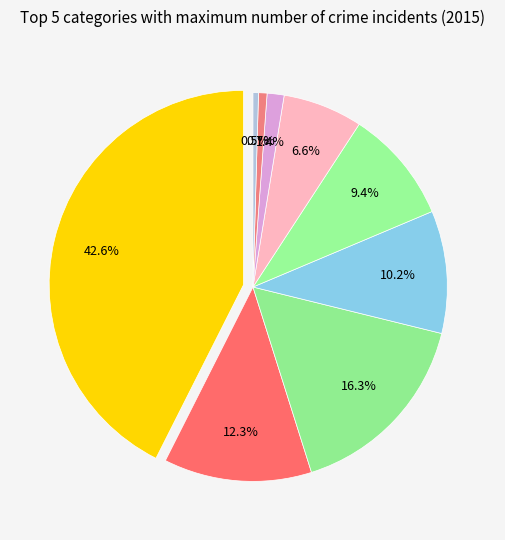

Is it true that Motor Vehicle Theft is 9% of the pie?

True